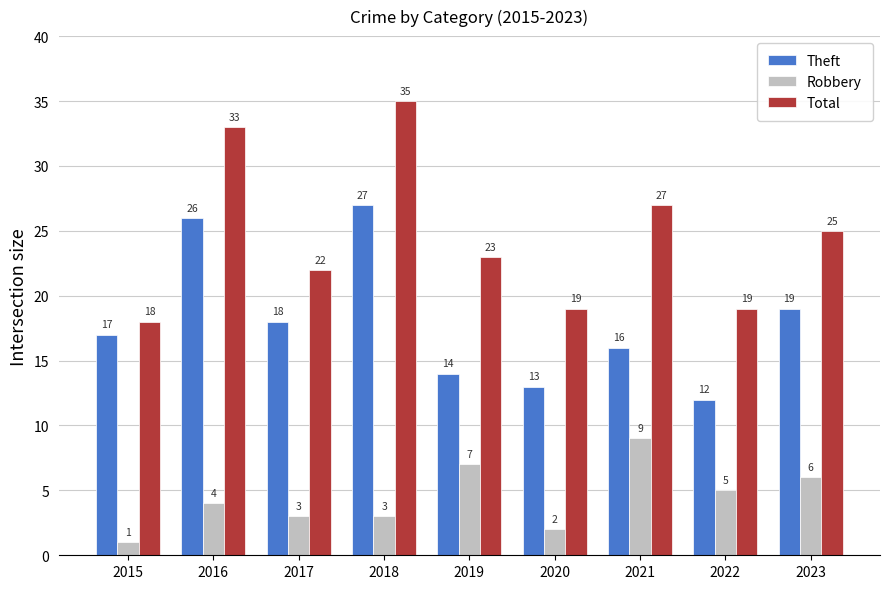

The Total series shows 13 at 2017. True or false?

False